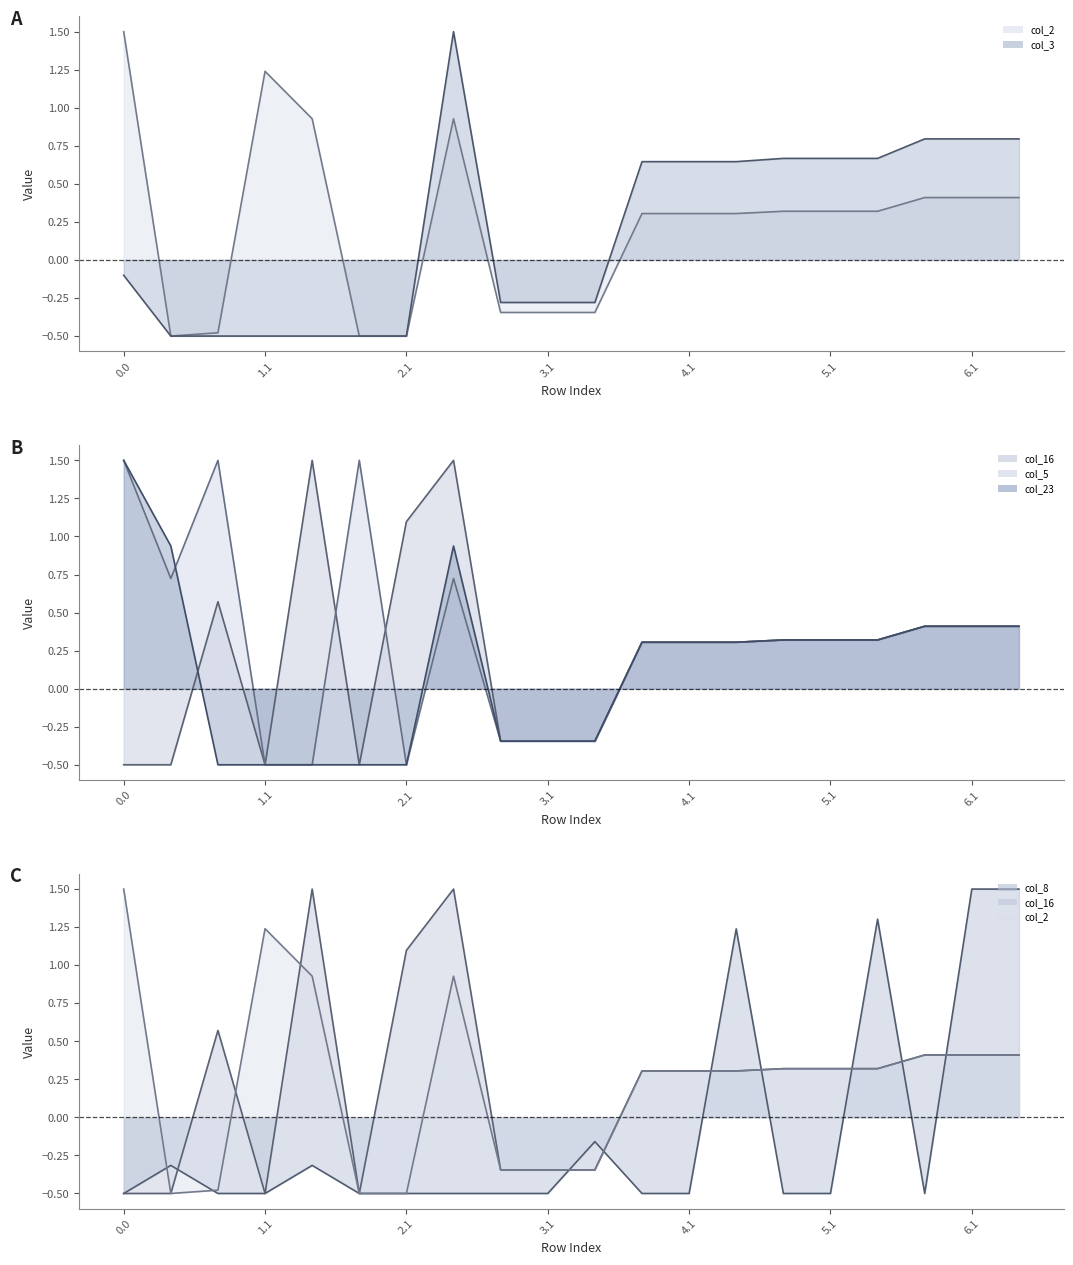

How many values in col_2 line are above zero?

13